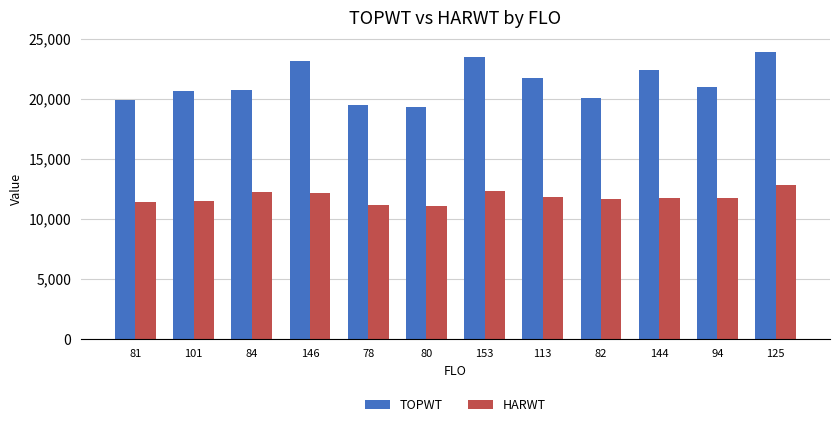

How many data points in HARWT are less than 11777?

6